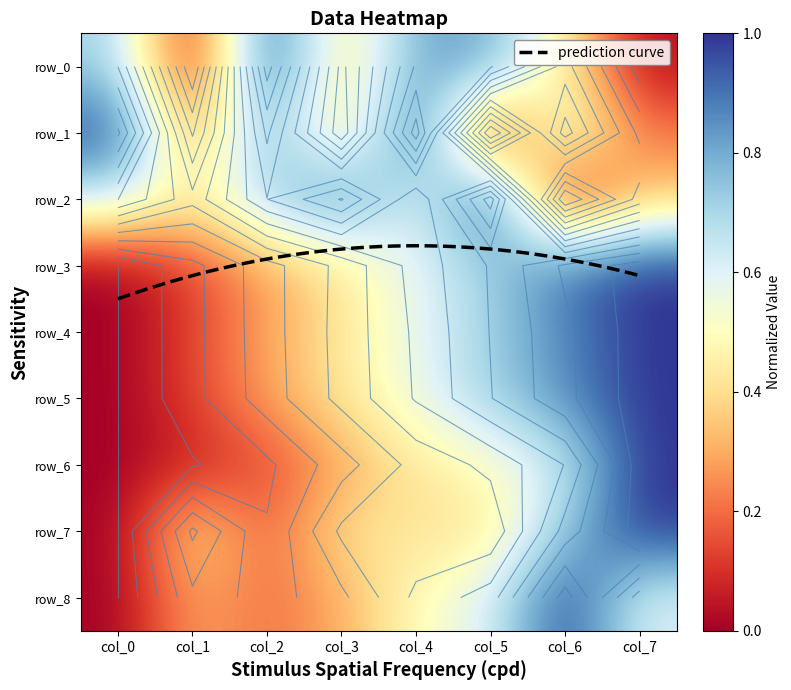

At which label does row_7 reach its minimum?

col_0